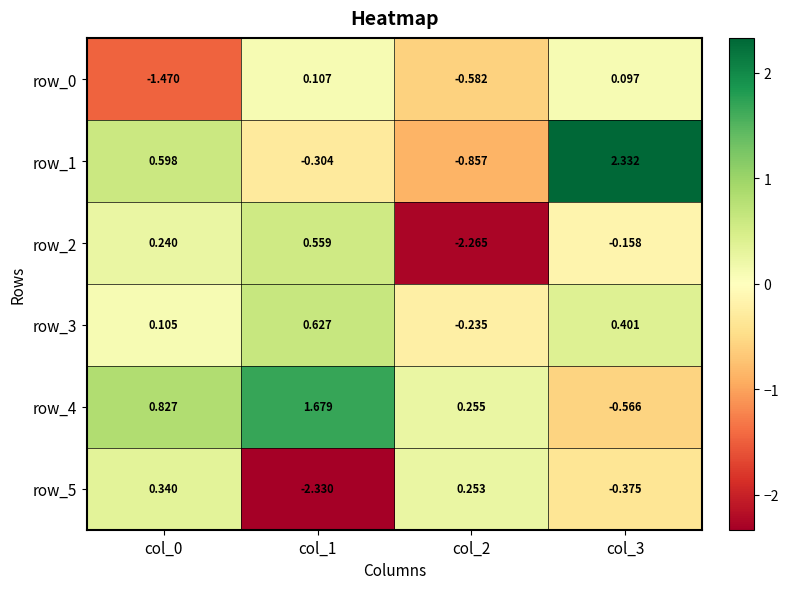

Is the value of row_0 at col_0 greater than the value of row_3 at col_0?

No